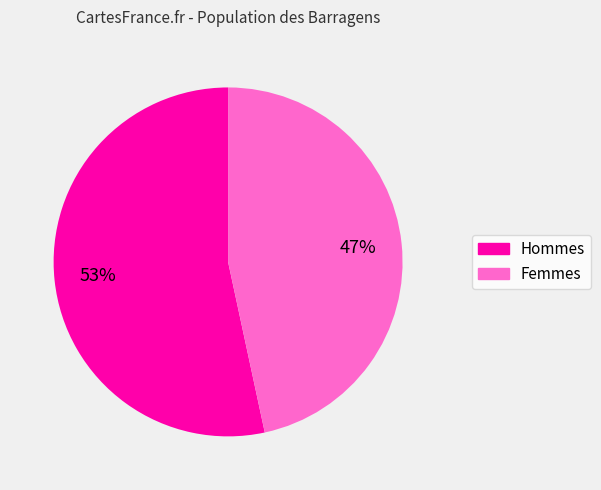

Does any single category account for the majority?

Yes